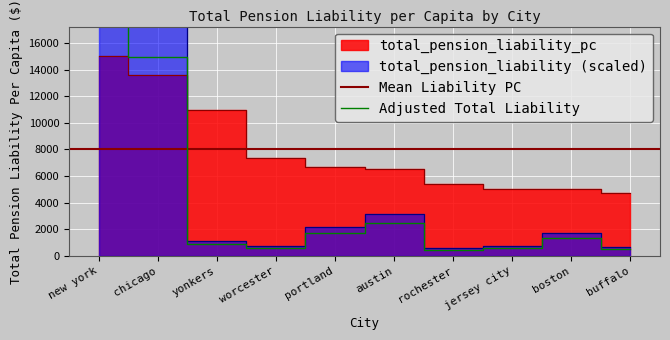

What is the average value?

8025.8